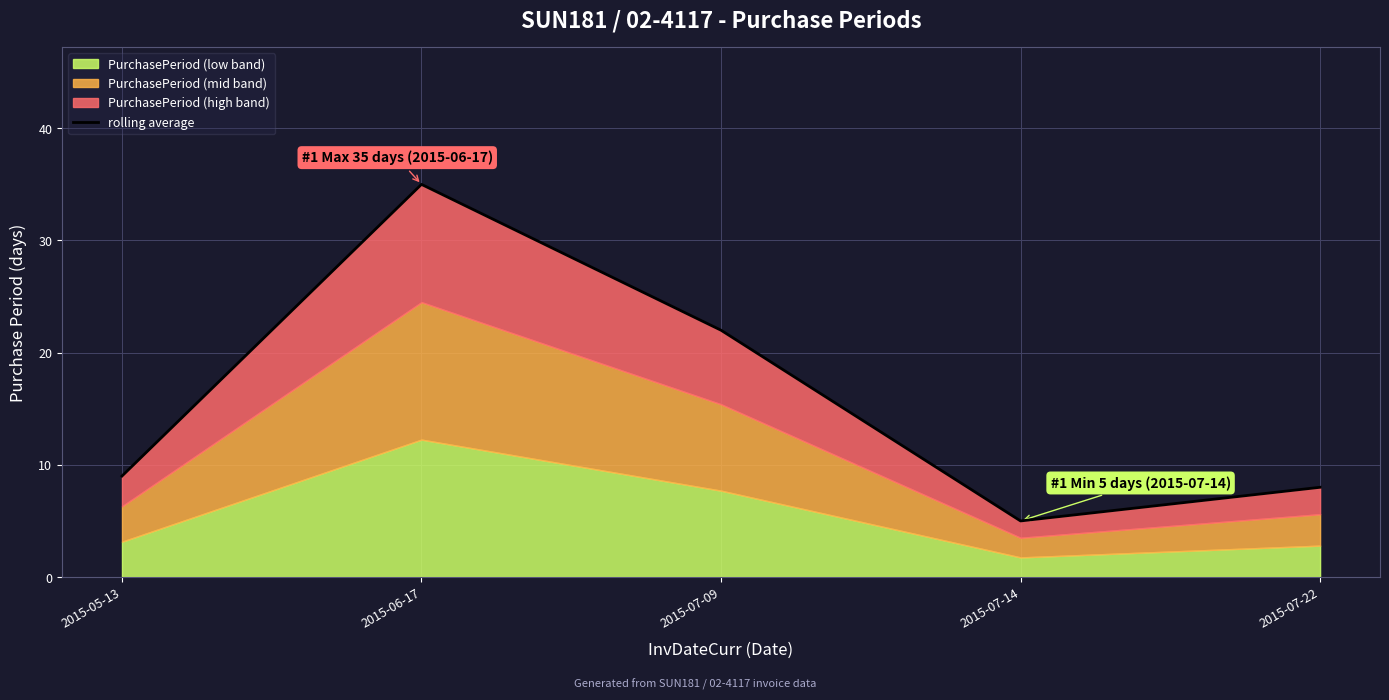

Reading left to right, transcribe all the data shown in this chart.

9	35	22	5	8